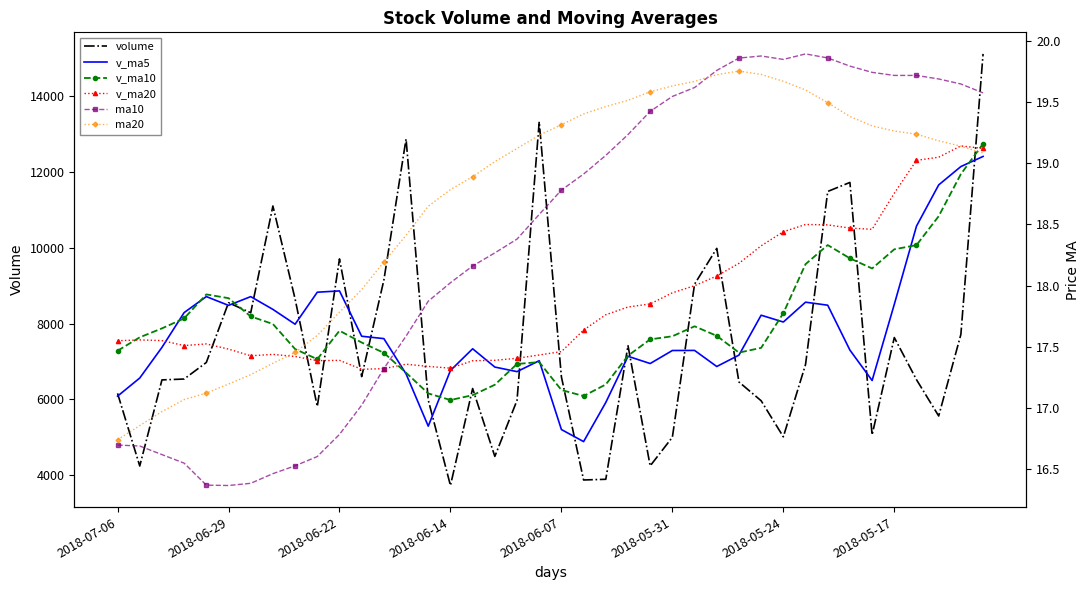

Which series changed the most between 2018-06-29 and 8?

volume